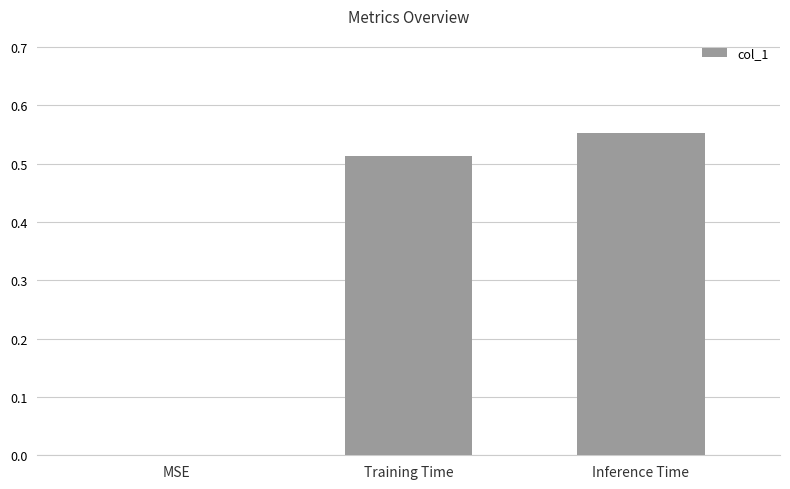

What is the sum of all values?

1.1